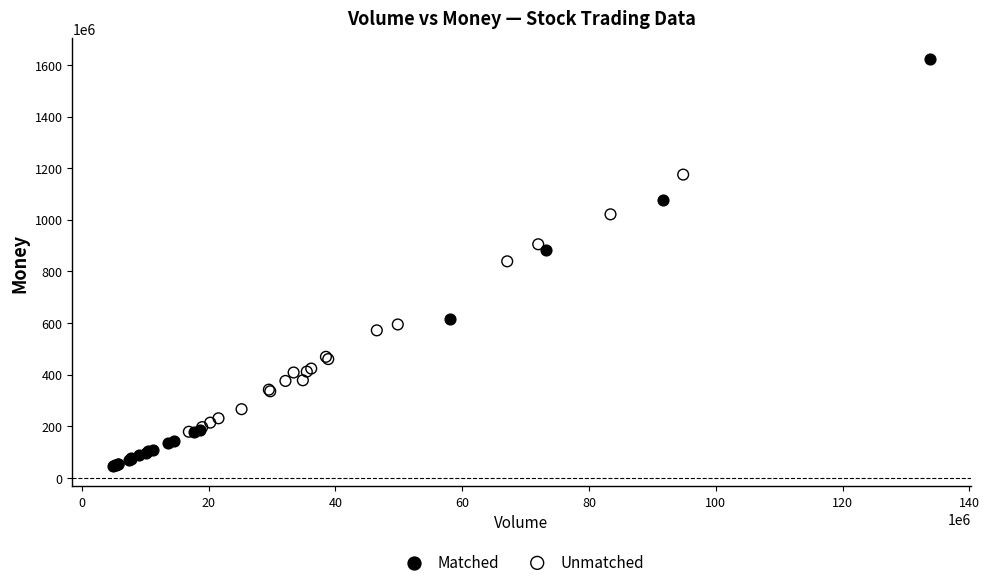

Which series contains the lowest Y value?

Matched